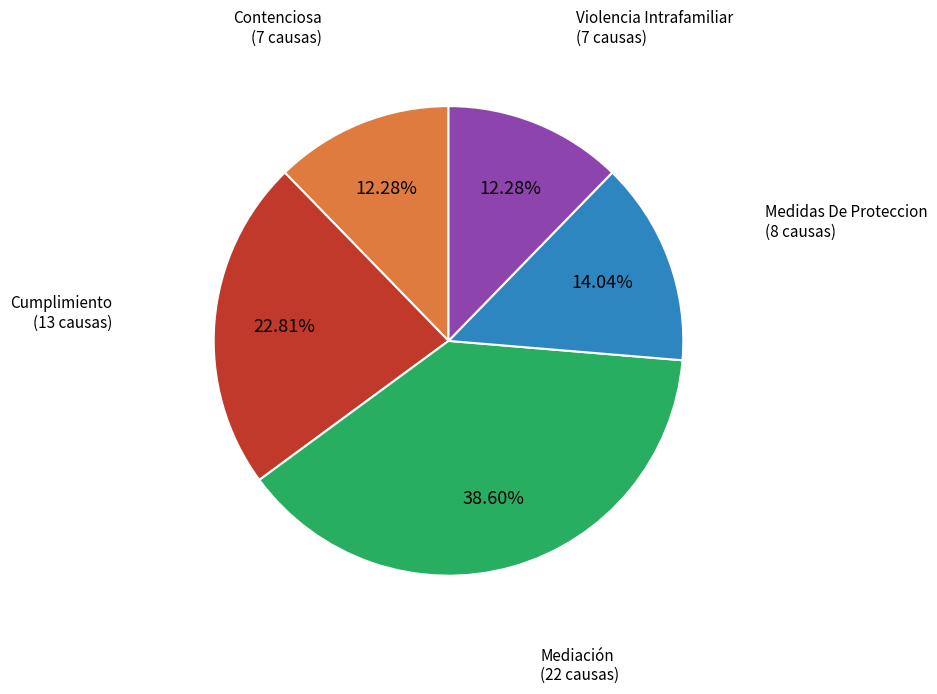

Combined, what portion of the pie is Cumplimiento and Contenciosa?

35.1%